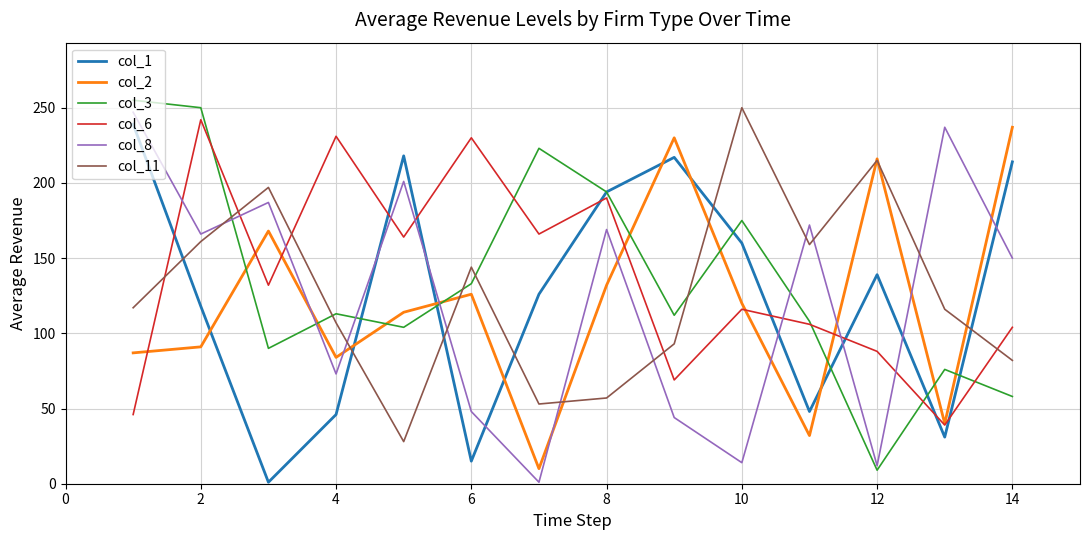

What is the maximum value shown in the chart?

255